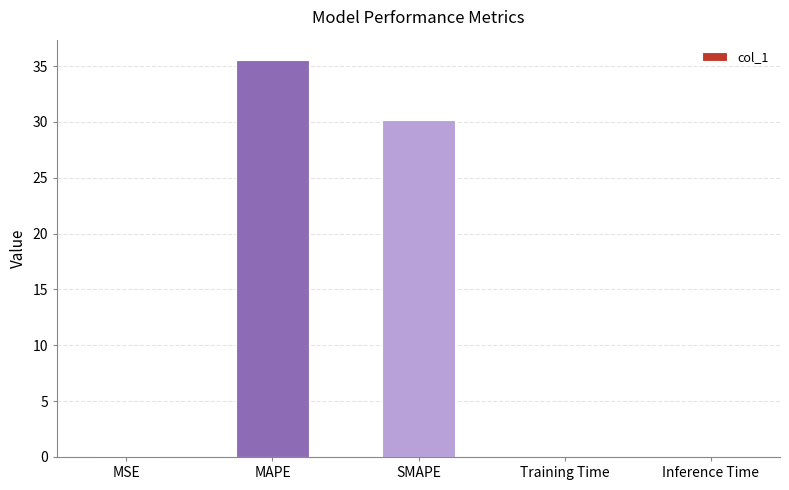

How many data points does each series have?

5